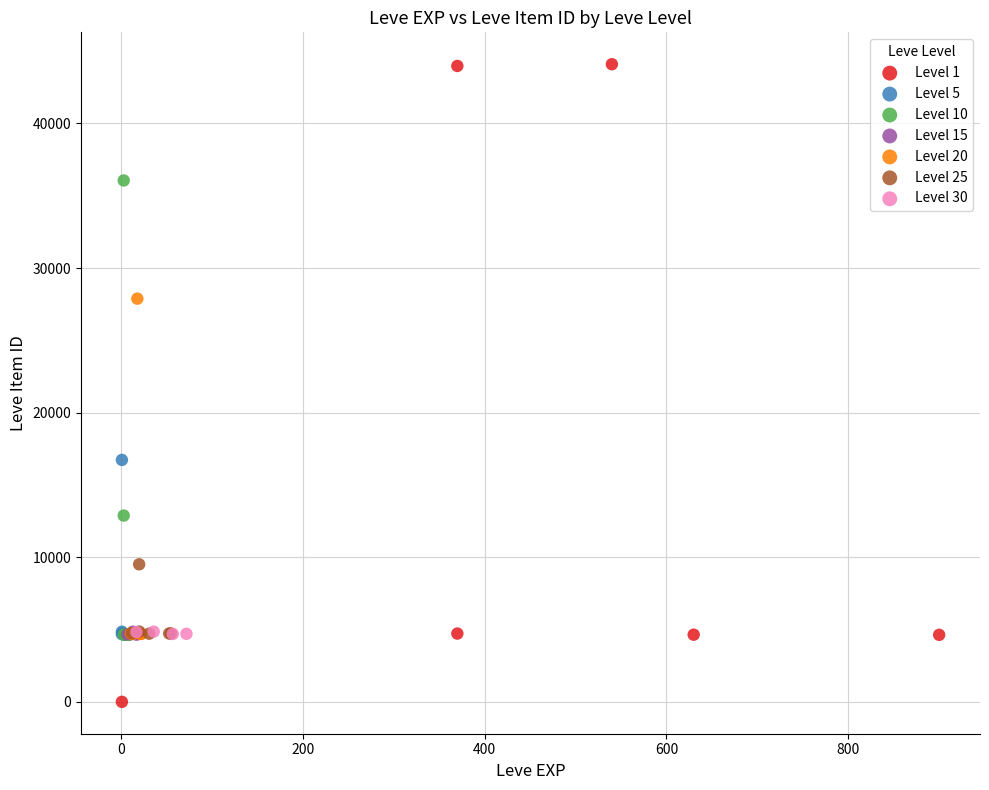

Which series reaches the maximum Y coordinate?

Level 1